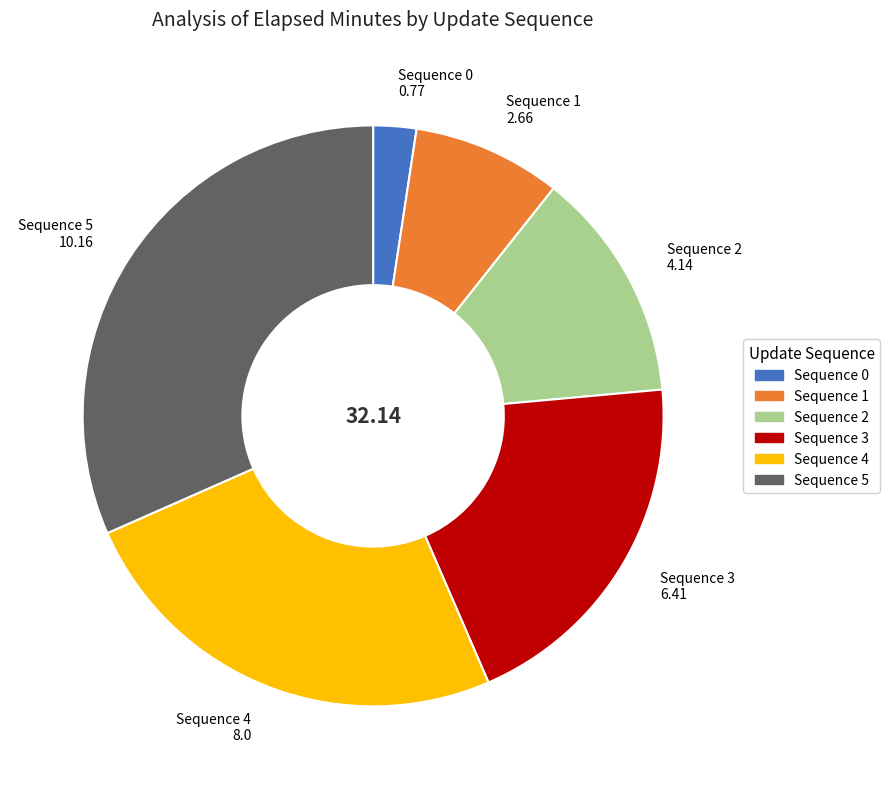

Does any single category account for the majority?

No